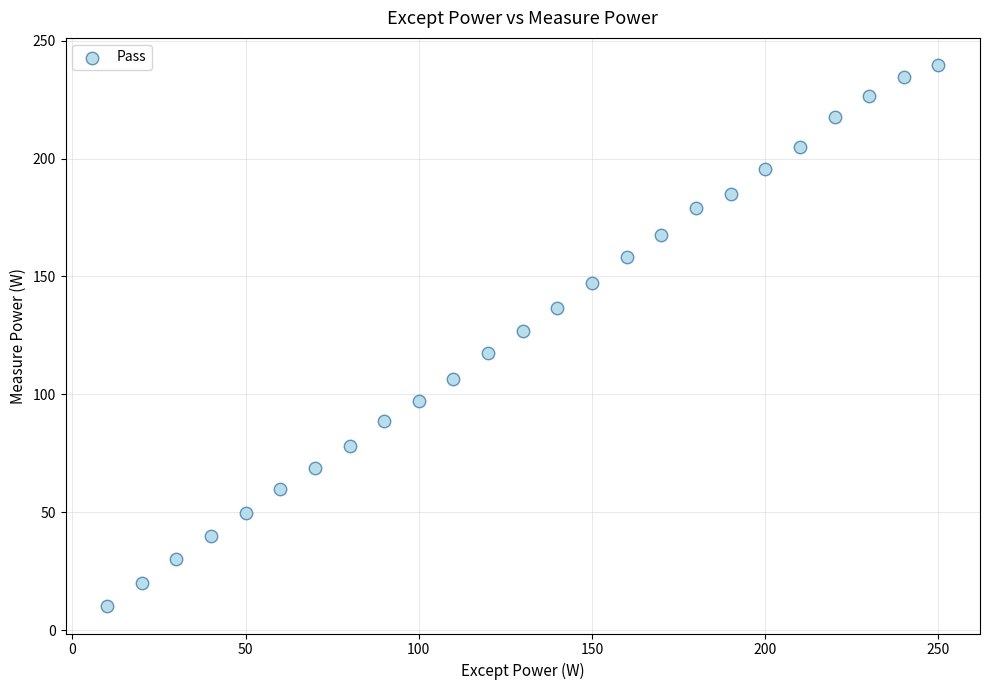

What is the range of X values (max minus min)?

240.0